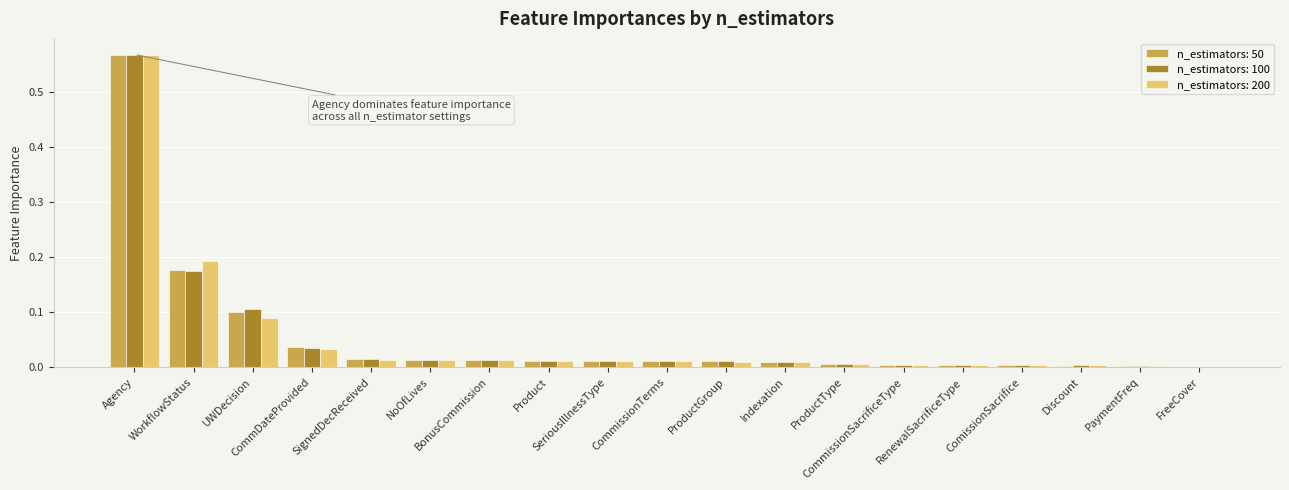

How many groups of bars are there?

19